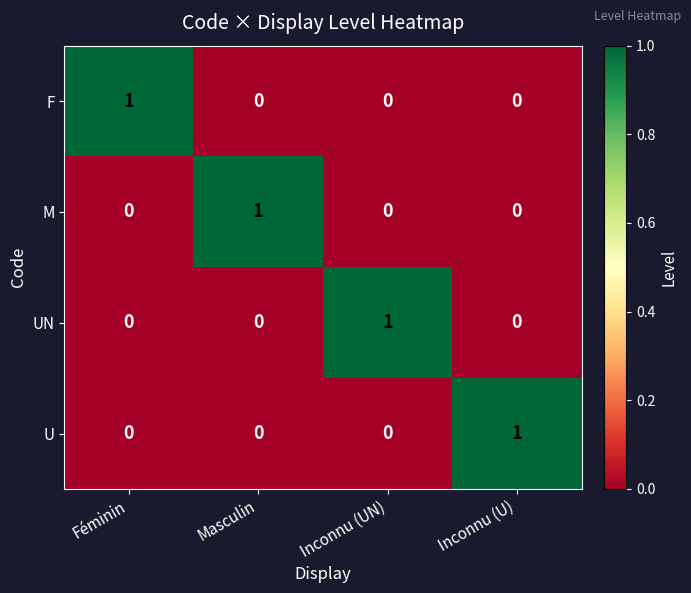

How many categories are shown in the chart?

4